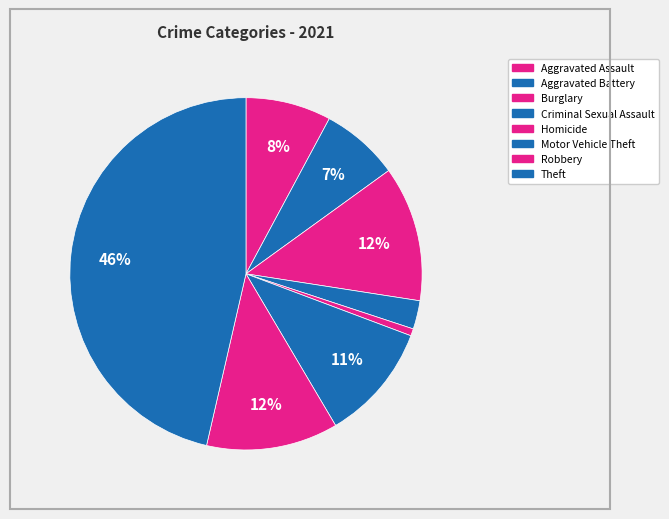

Count the number of slices in the pie.

8